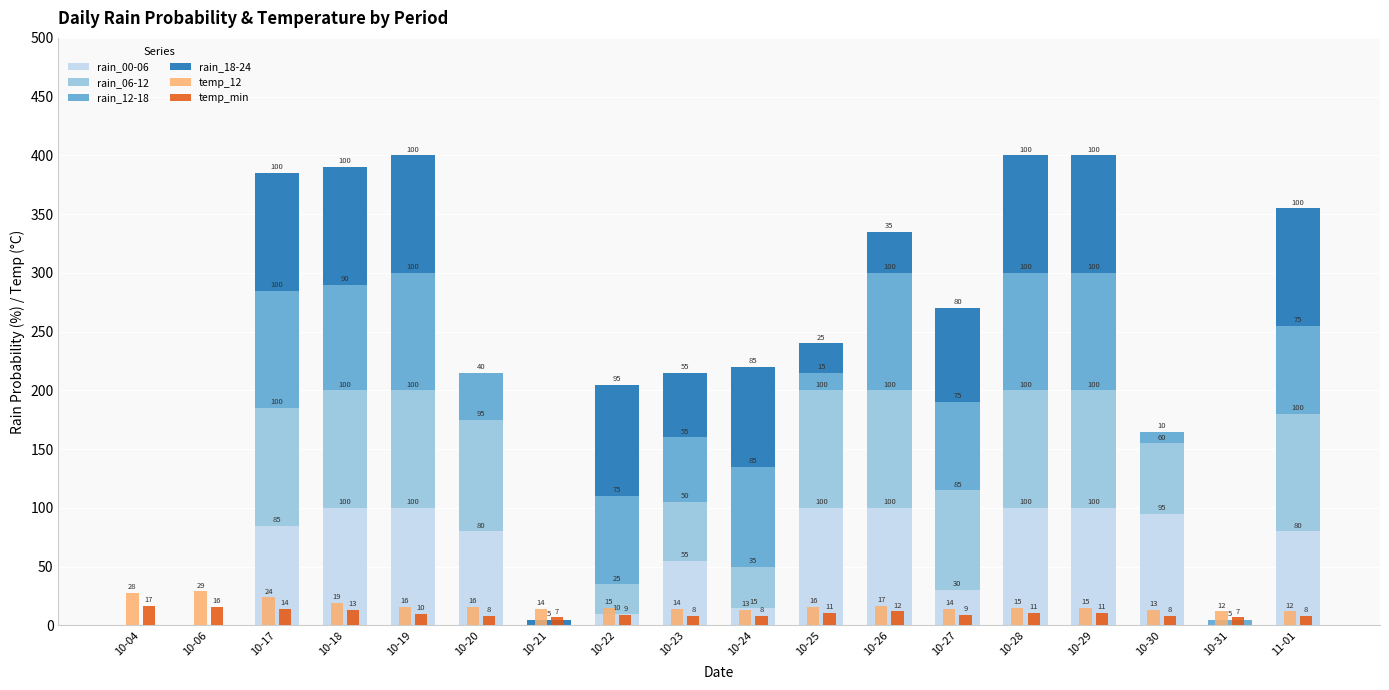

Reading right to left, list all the values displayed in this chart.

rain_00-06: 80	0	95	100	100	30	100	100	15	55	10	0	80	100	100	85	0	0
rain_06-12: 100	0	60	100	100	85	100	100	35	50	25	0	95	100	100	100	0	0
rain_12-18: 75	5	10	100	100	75	100	15	85	55	75	0	40	100	90	100	0	0
rain_18-24: 100	0	0	100	100	80	35	25	85	55	95	5	0	100	100	100	0	0
temp_12: 12	12	13	15	15	14	17	16	13	14	15	14	16	16	19	24	29	28
temp_min: 8	7	8	11	11	9	12	11	8	8	9	7	8	10	13	14	16	17